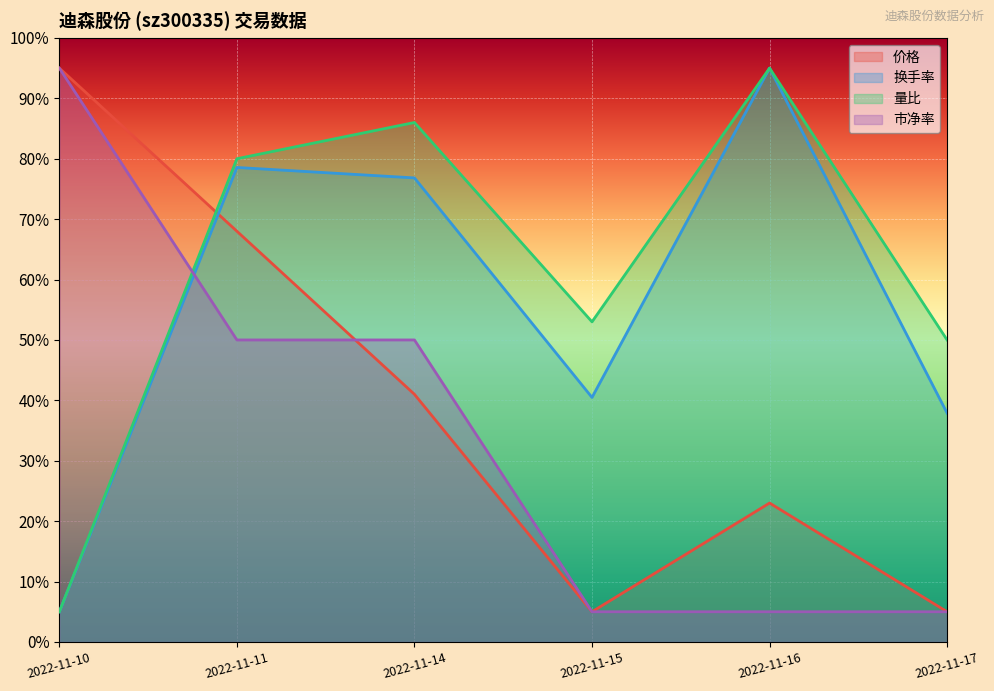

Where does the 量比 series first go above 80?

2022-11-11